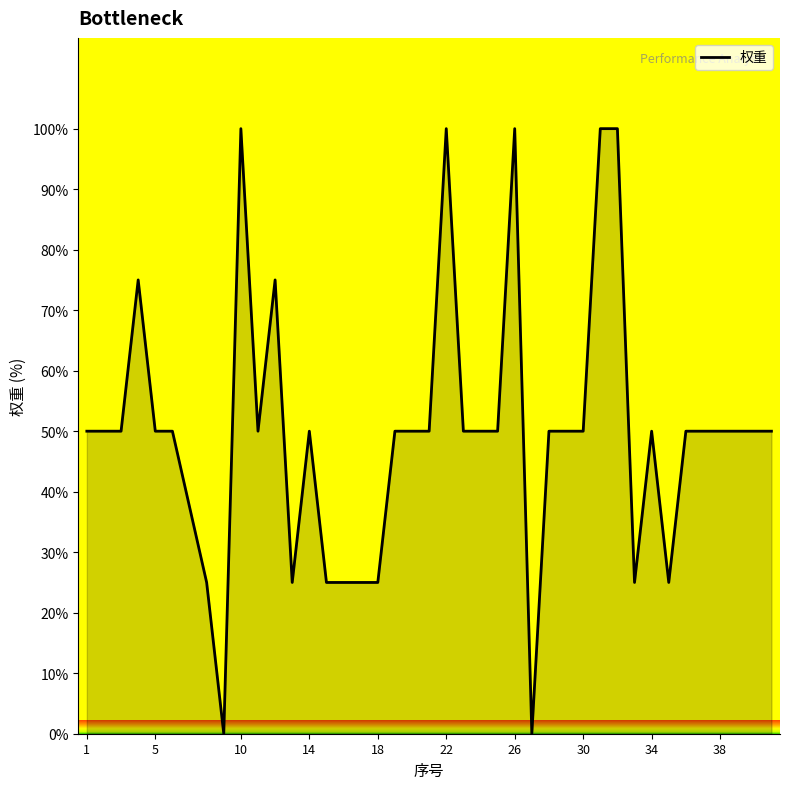

Does the chart display data point markers on the line(s)?

No